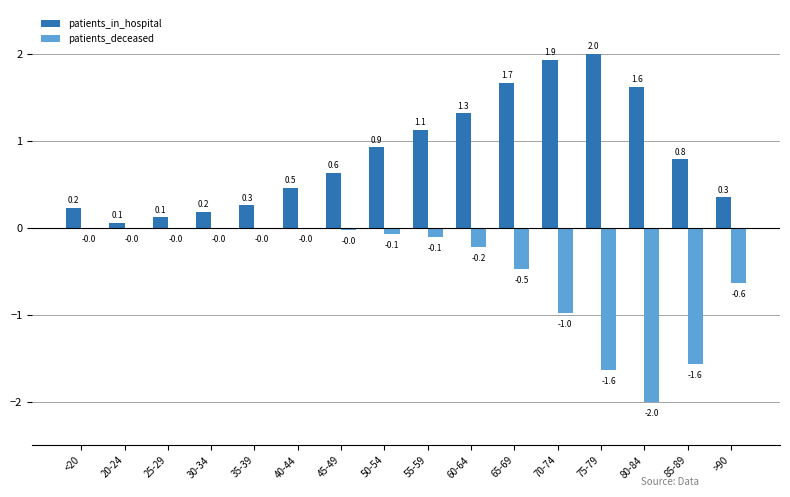

True or false: patients_deceased has a value of -0.0 at <20.

True